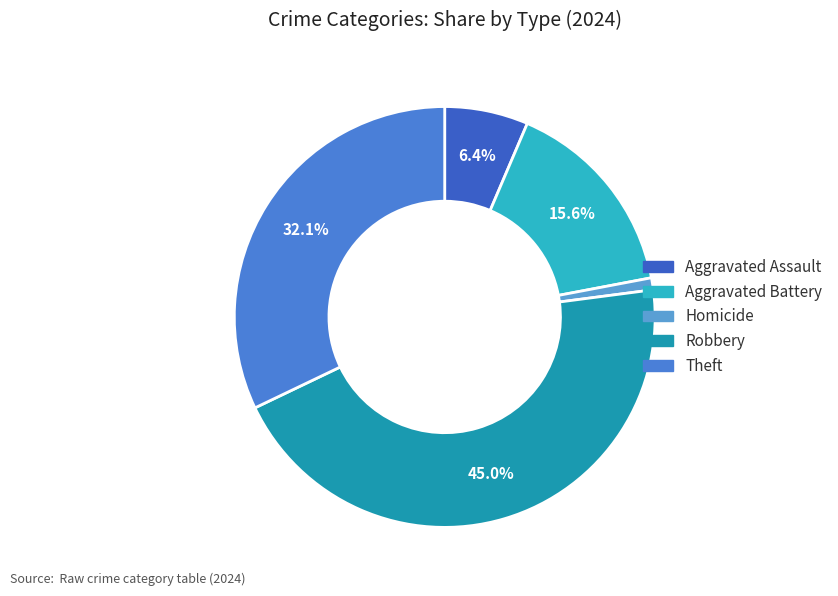

Rank the categories by value from lowest to highest.

Homicide, Aggravated Assault, Aggravated Battery, Theft, Robbery